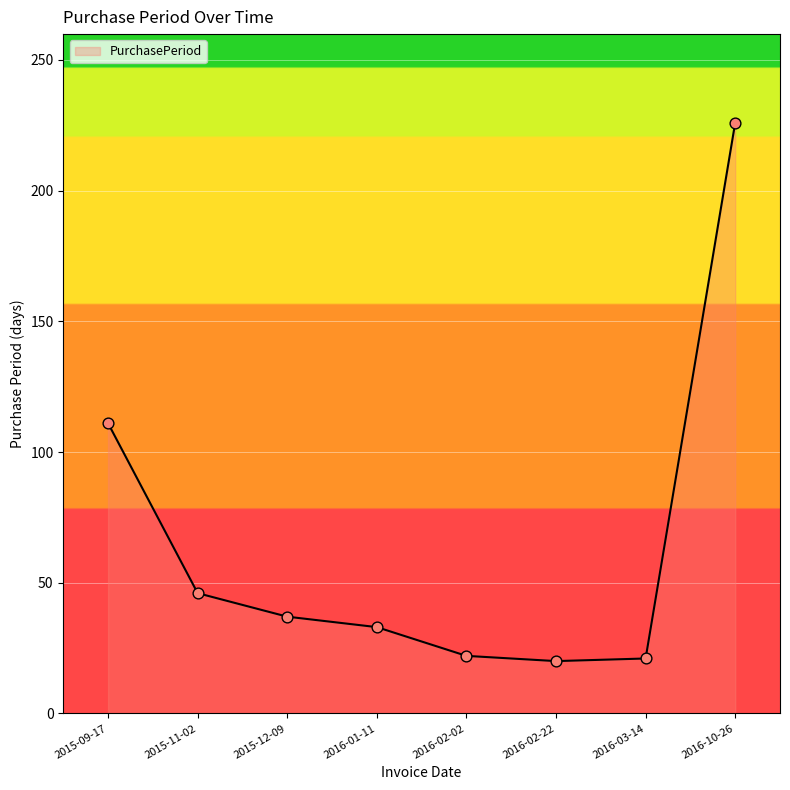

What is the ratio of the value at 2016-02-22 to the value at 2016-10-26?

0.1